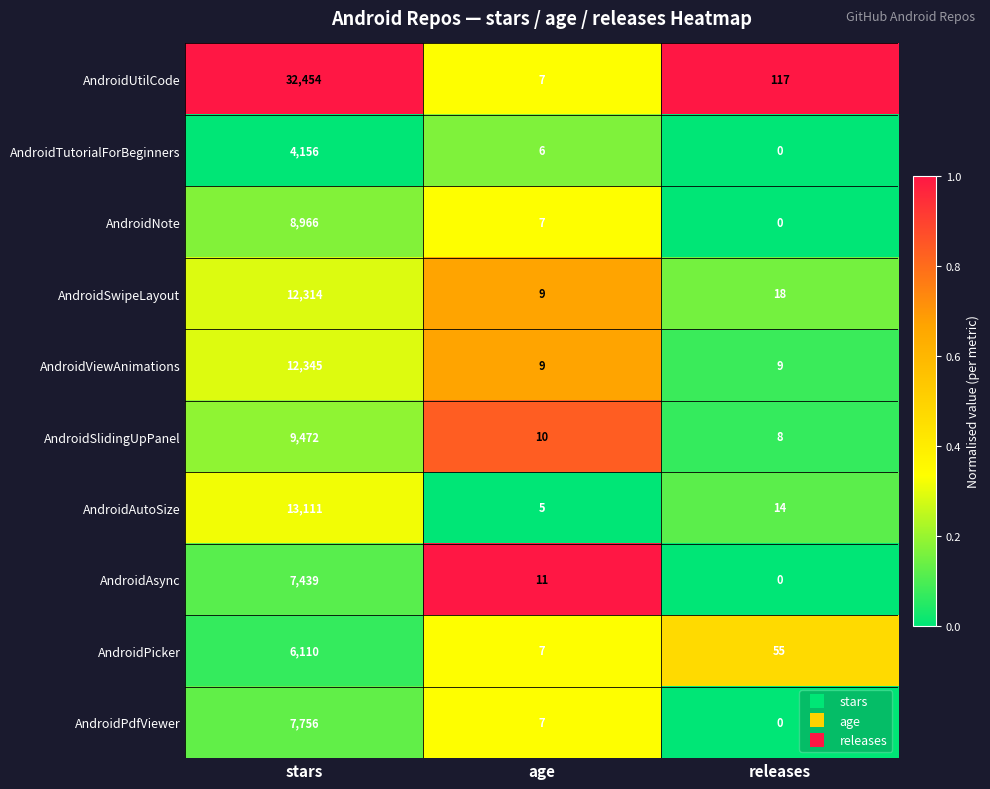

Which series changed the most between stars and age?

AndroidUtilCode